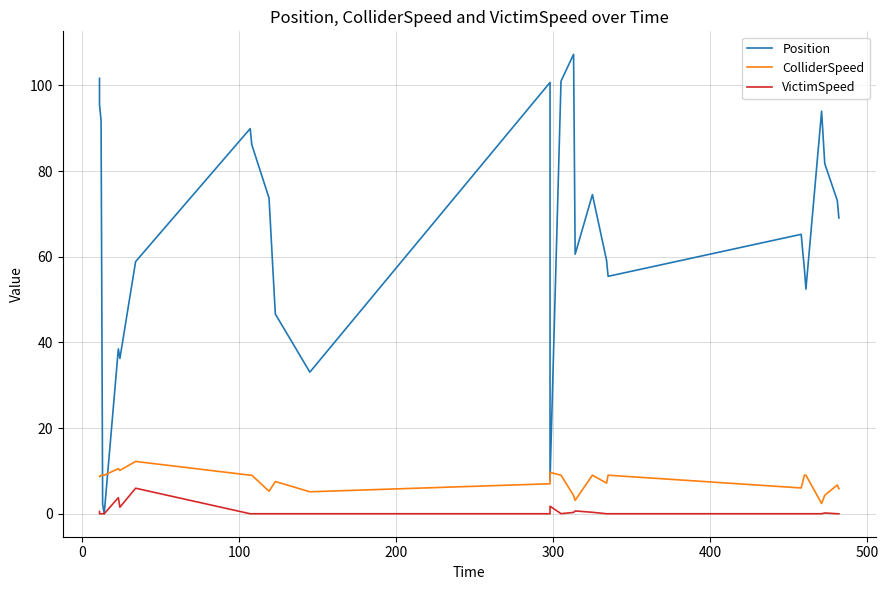

Reading left to right, extract all data points from this chart.

Position: 101.6	95.6	91.8	2.2	0.0	38.5	36.3	58.9	89.9	86.2	73.7	46.6	33.1	100.7	7.9	101.0	107.2	60.6	74.5	59.2	55.4	65.2	61.1	57.4	52.4	94.0	81.7	73.1	69.0
ColliderSpeed: 8.7	8.7	9.0	9.0	9.0	10.5	10.1	12.2	9.0	9.0	5.3	7.5	5.1	7.0	9.7	9.0	4.3	3.1	9.0	7.2	9.0	6.0	7.5	9.0	9.0	2.4	4.3	6.7	5.8
VictimSpeed: 0.5	0.0	0.0	0.0	0.0	3.8	1.5	6.0	0.0	0.0	0.0	0.0	0.0	0.0	1.8	0.0	0.3	0.7	0.3	0.0	0.0	0.0	0.0	0.0	0.0	0.0	0.2	0.0	0.0